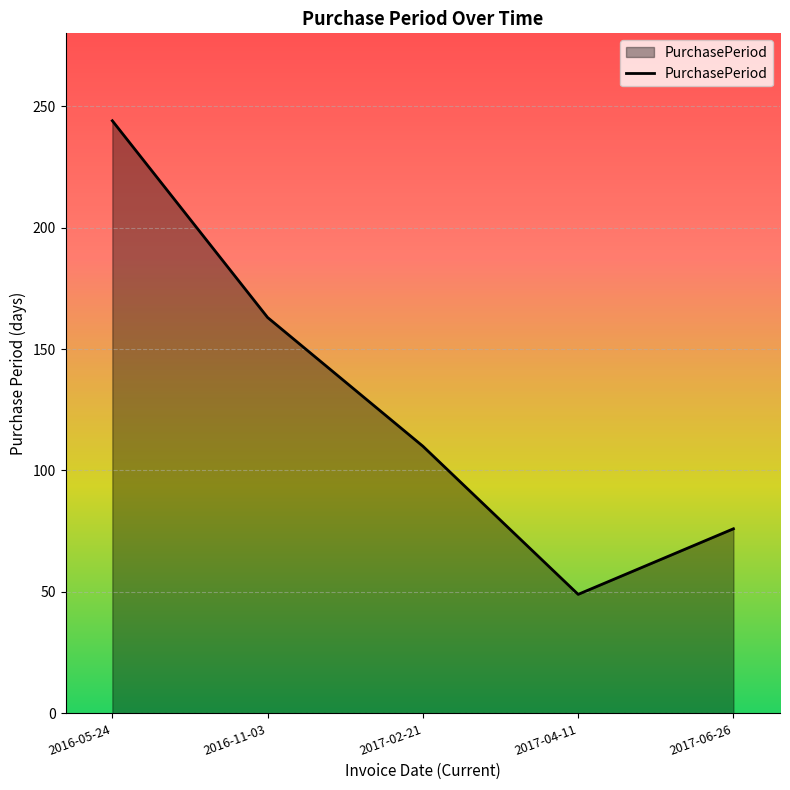

Does the chart display data point markers on the line(s)?

No